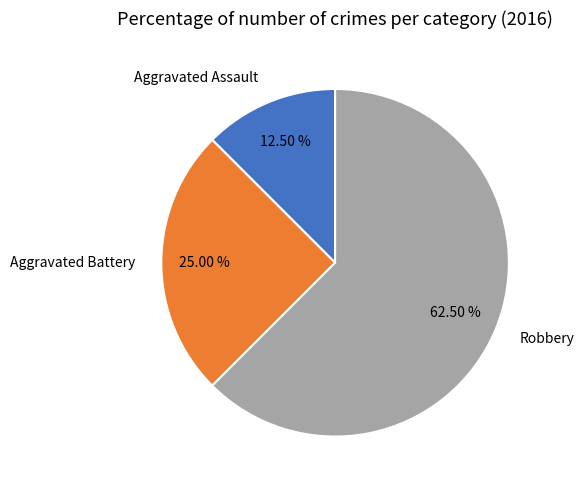

Approximately how many times larger is the value at Aggravated Battery compared to Robbery?

0.4